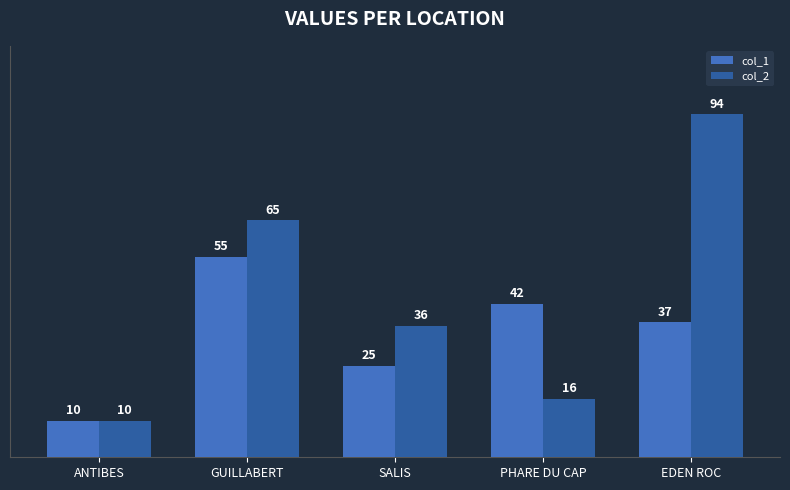

What value does the col_1 series have at SALIS, to the nearest 5?

25